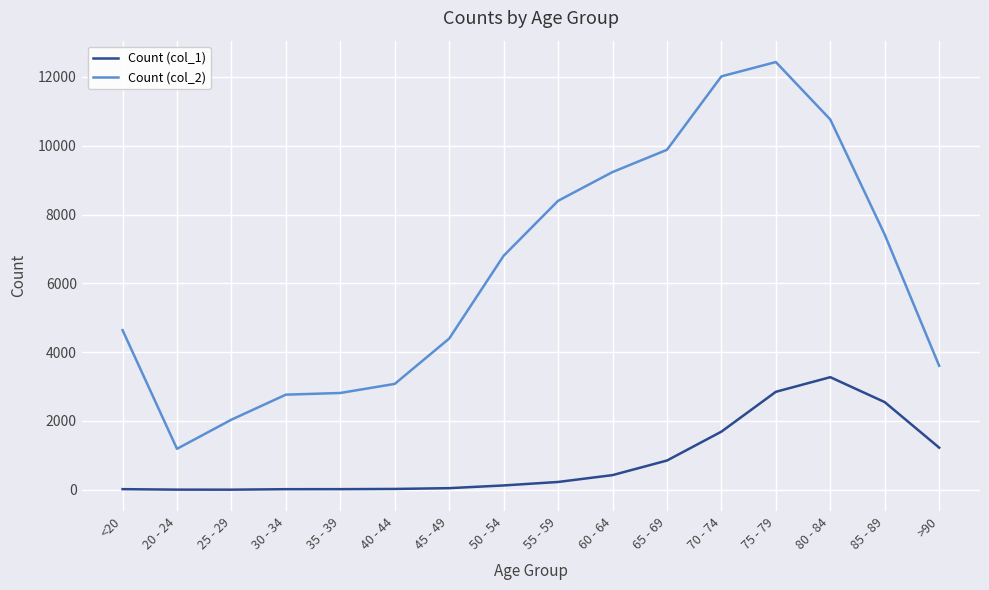

List the series in order of their overall mean, highest first.

Count (col_2), Count (col_1)